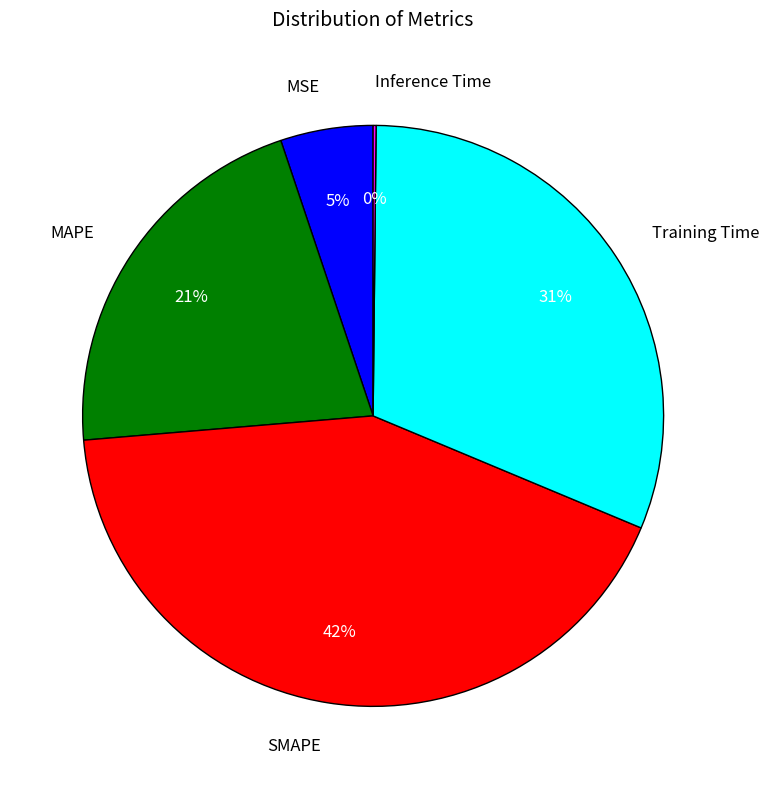

Do Training Time and SMAPE together represent more than half of the pie?

Yes